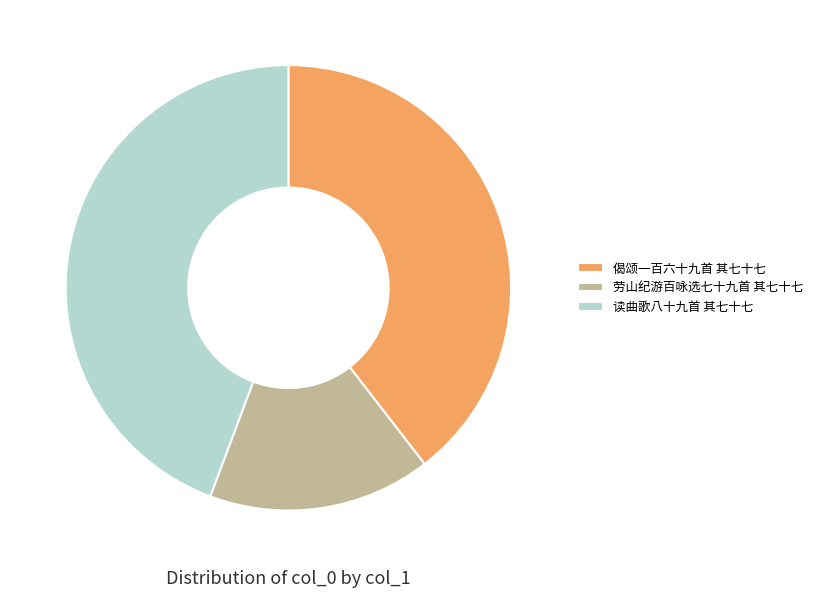

The 偈颂一百六十九首 其七十七 slice represents 47% of the pie. True or false?

False